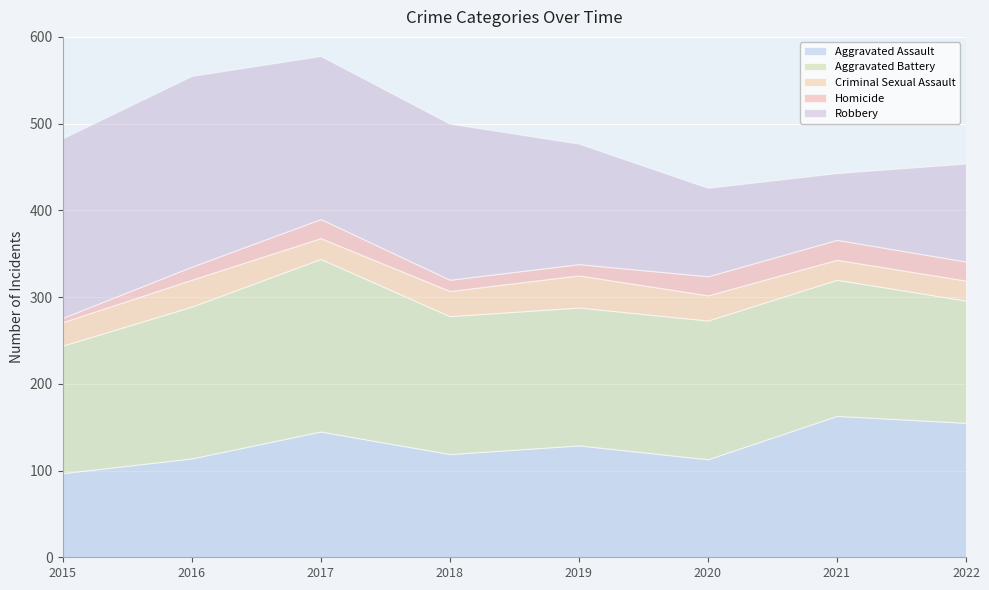

What are all the series names shown in the legend?

Aggravated Assault, Aggravated Battery, Criminal Sexual Assault, Homicide, Robbery